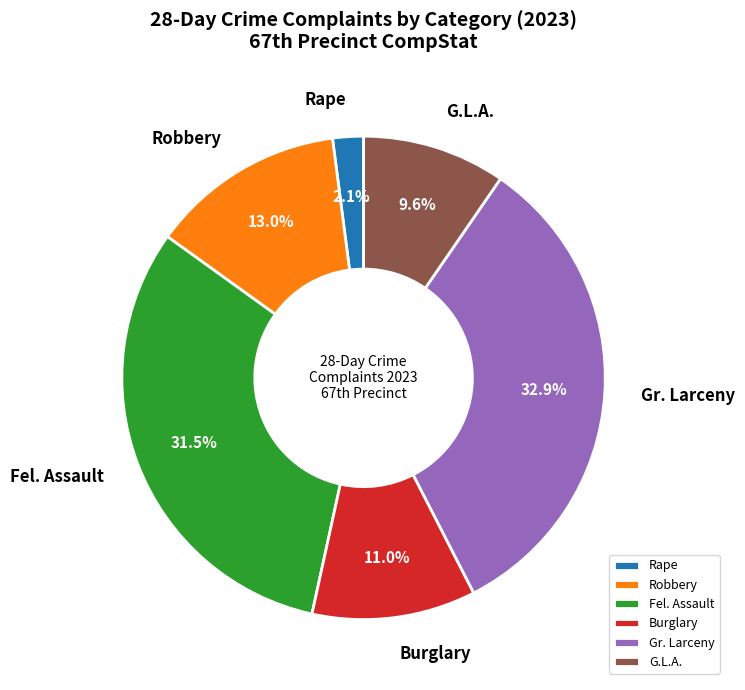

Rank the categories by value from highest to lowest.

Gr. Larceny, Fel. Assault, Robbery, Burglary, G.L.A., Rape